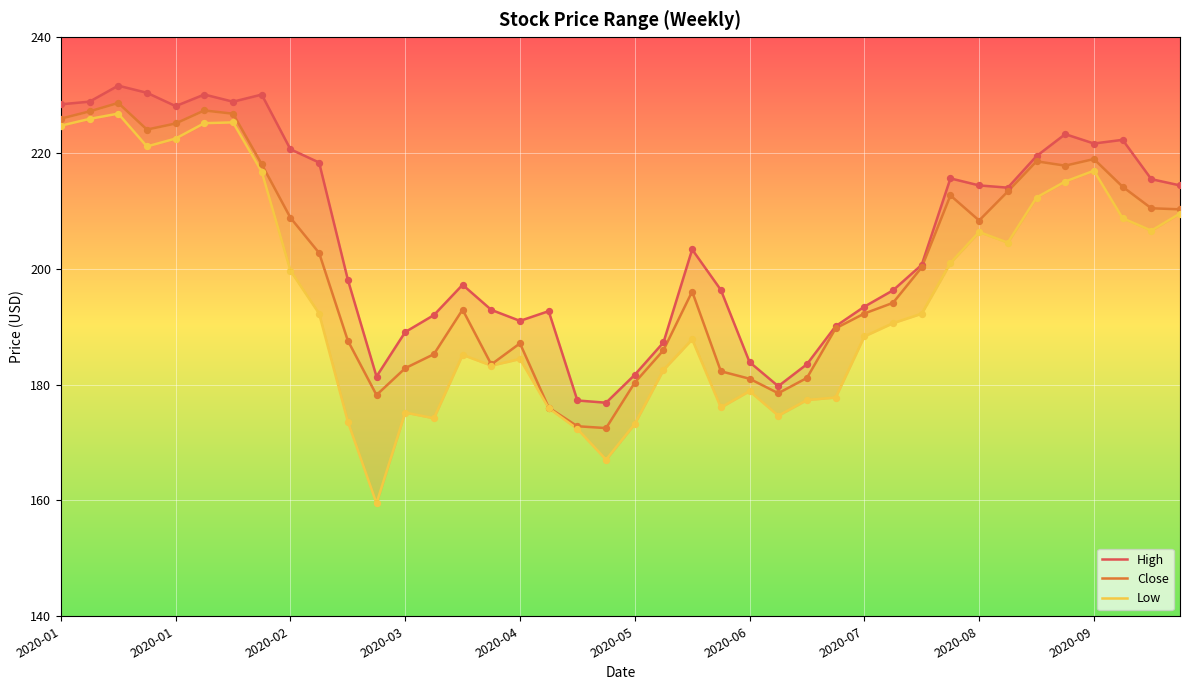

Which series contains the highest Y value?

High